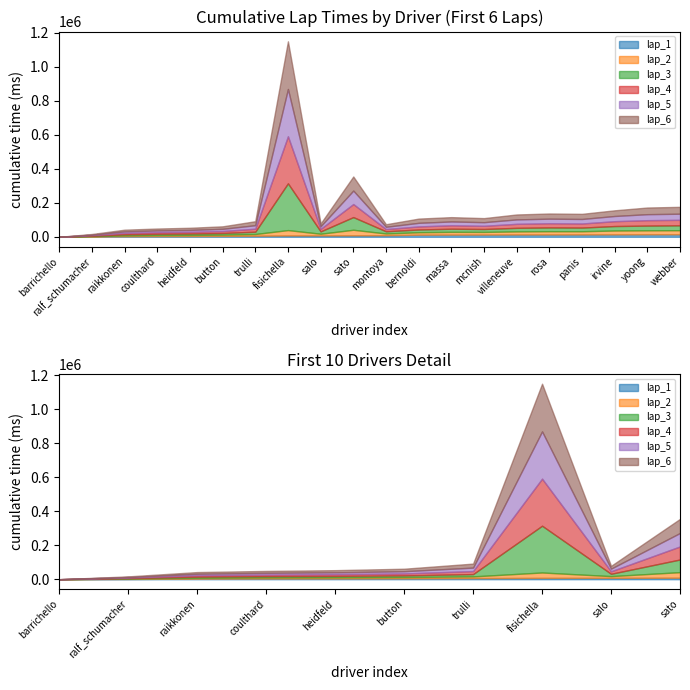

What is the difference between the maximum and minimum values in the lap_2 series?

32776